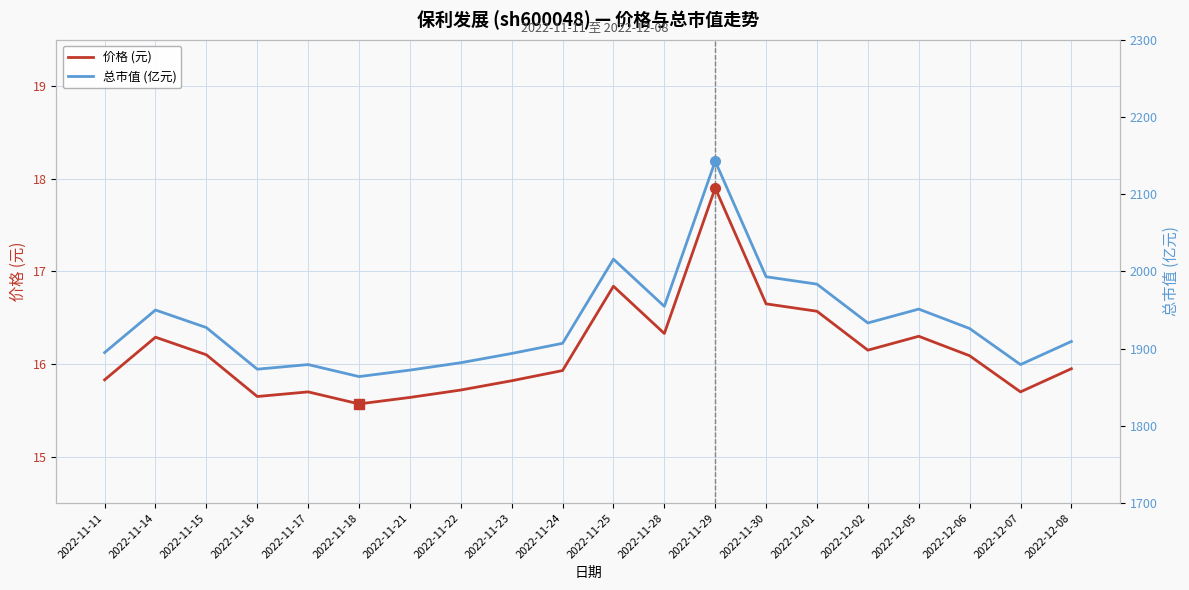

Which series has the widest spread of values?

总市值 (亿元)